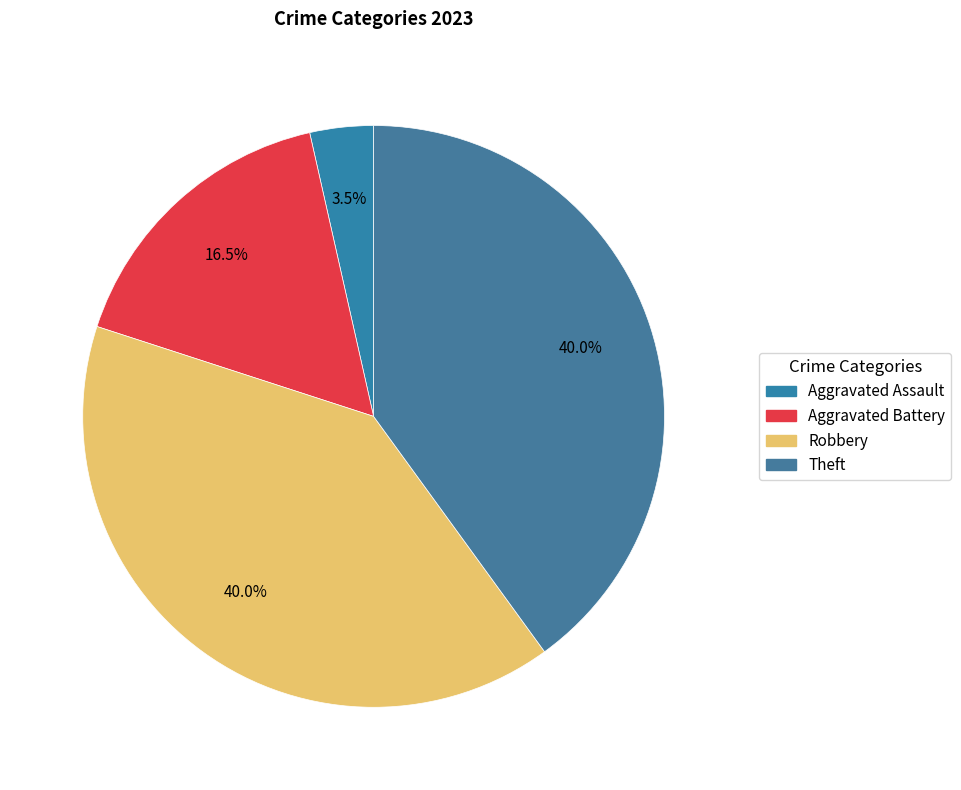

How many slices are in this pie chart?

4